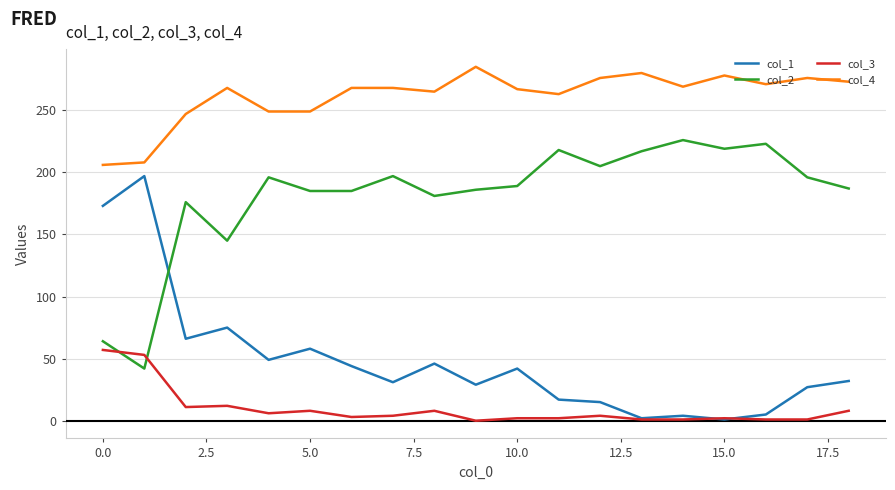

True or false: col_3 and col_4 intersect in this chart.

False